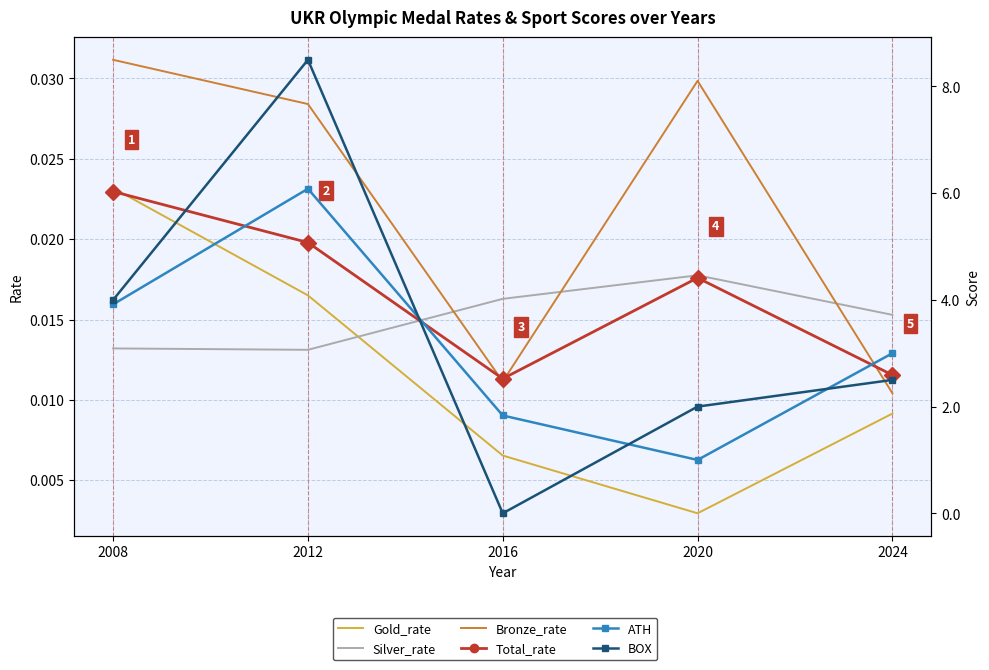

How many values in the ATH series exceed 3?

2